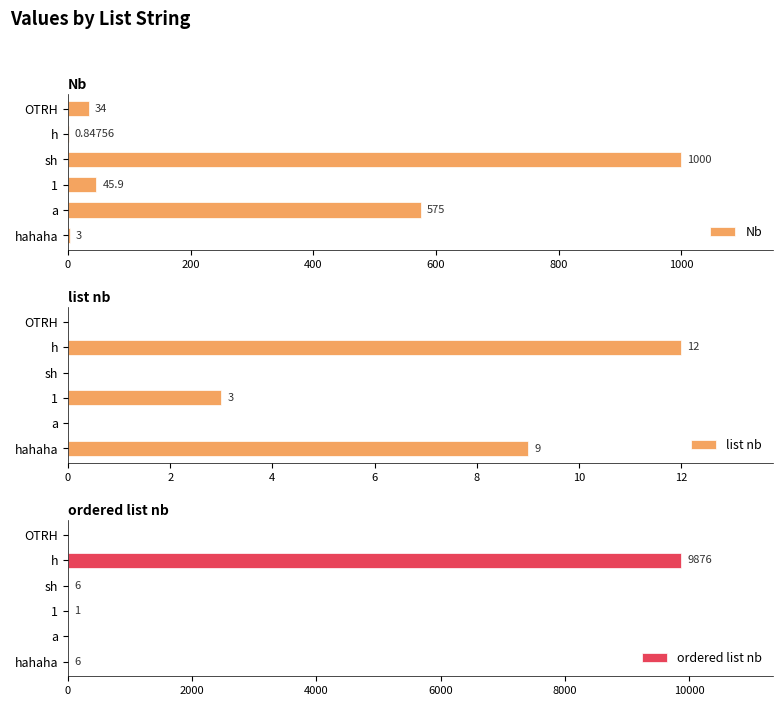

The ordered list nb series shows 17264 at h. True or false?

False